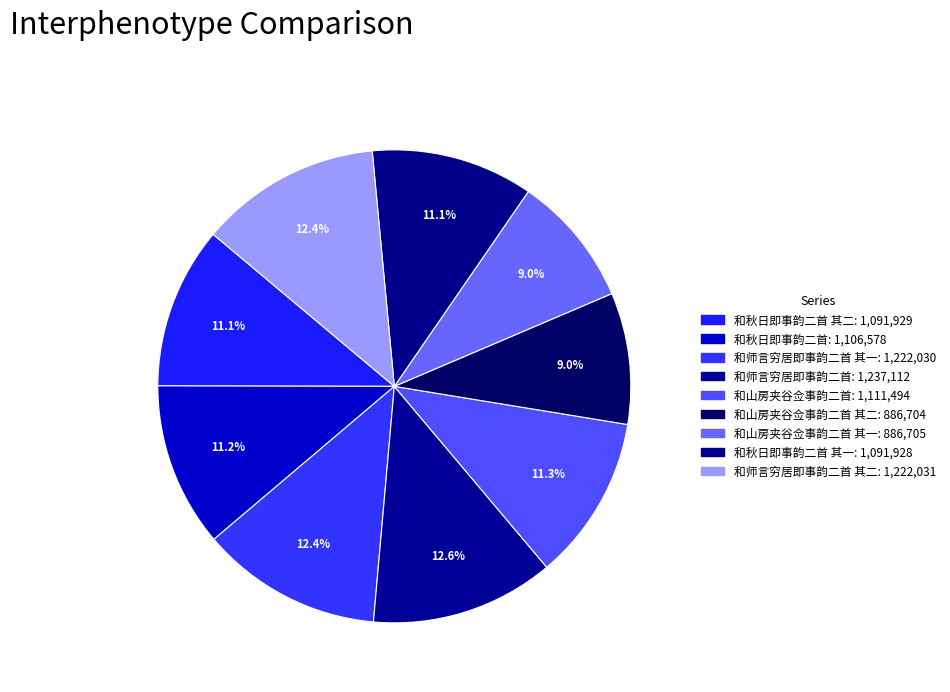

How many segments does this pie chart have?

9